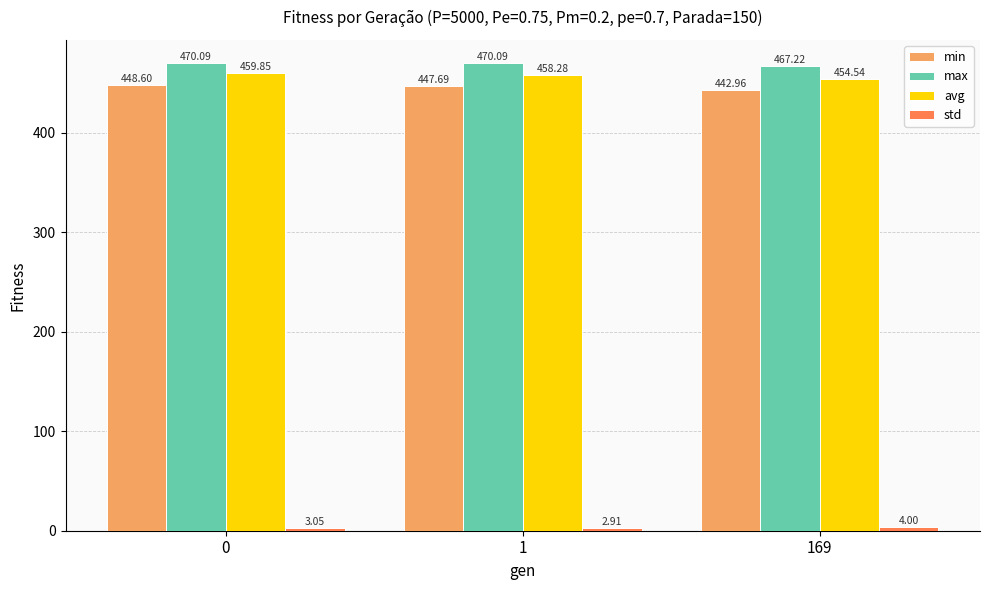

How many values in the max series are below 470?

1